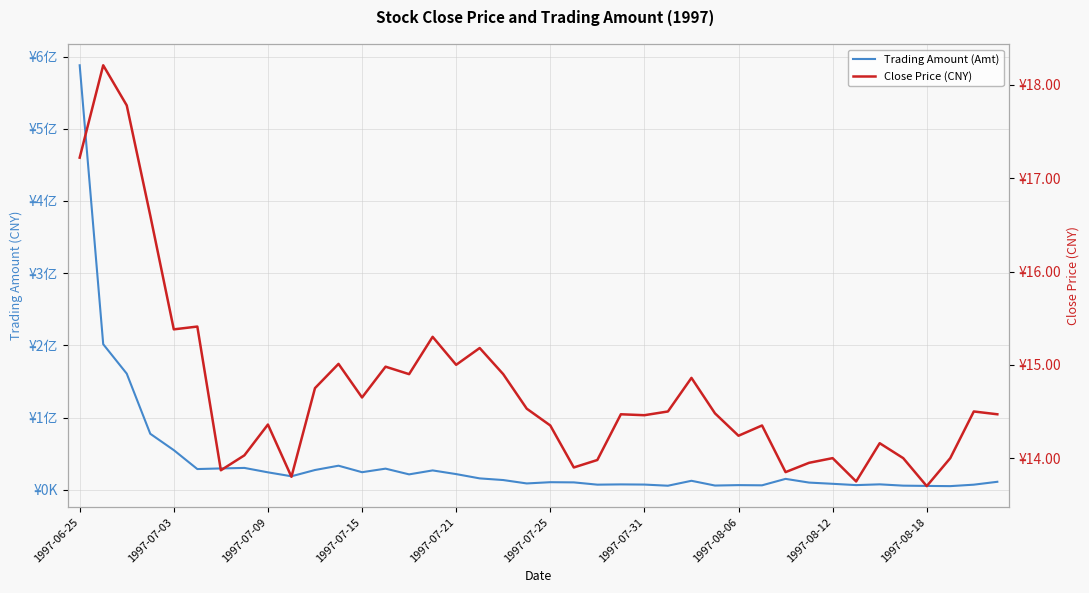

List the series in order of their peak value, highest first.

Trading Amount (Amt), Close Price (CNY)